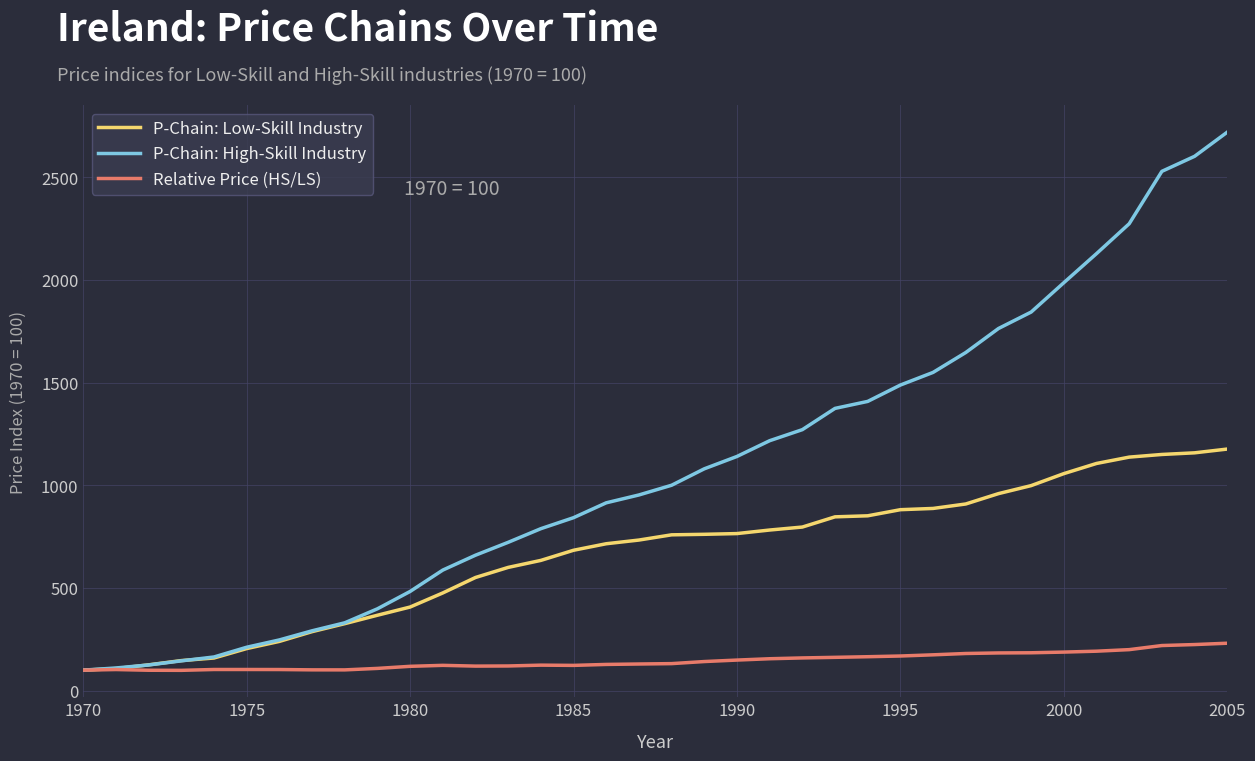

What is the minimum value shown in the chart?

99.1